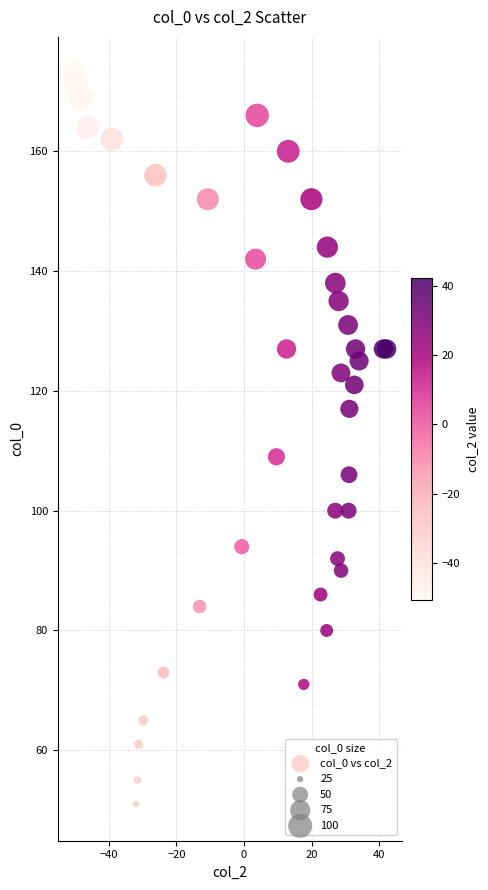

What Y value in the scatter plot is closest to 112?

109